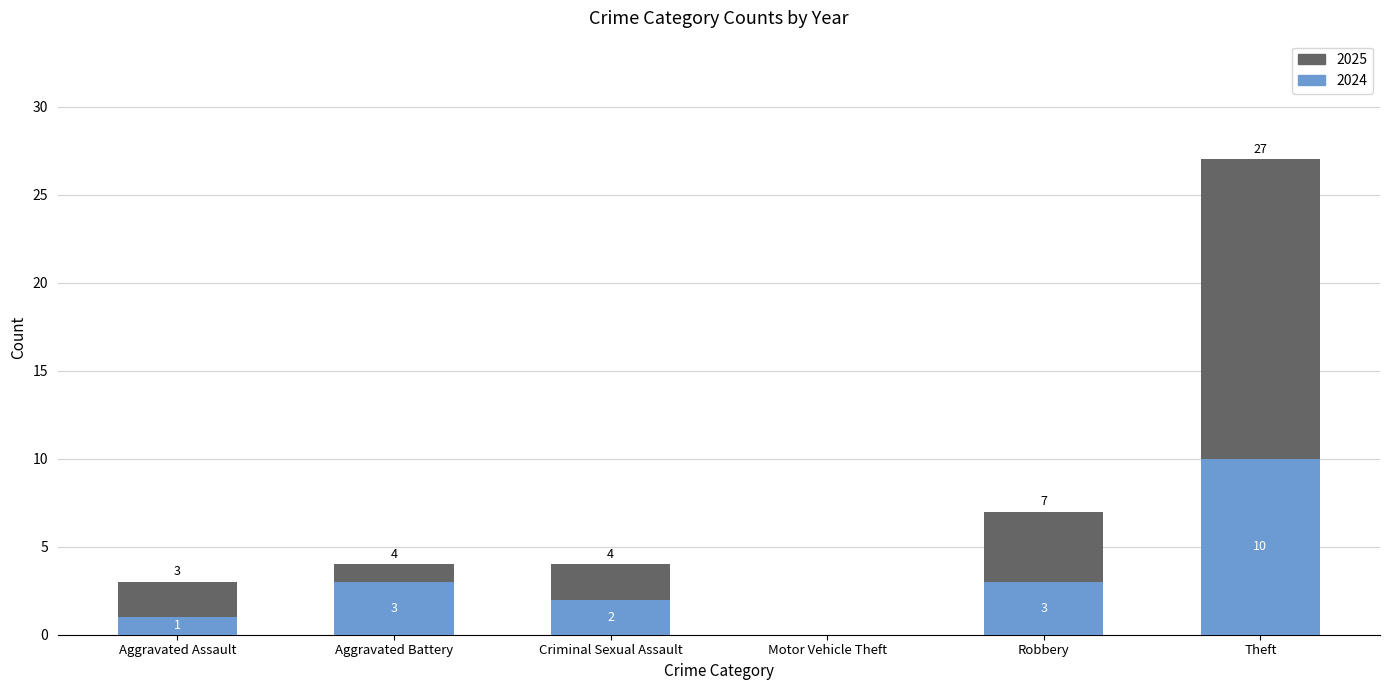

What is the sum of all 2024 values?

19